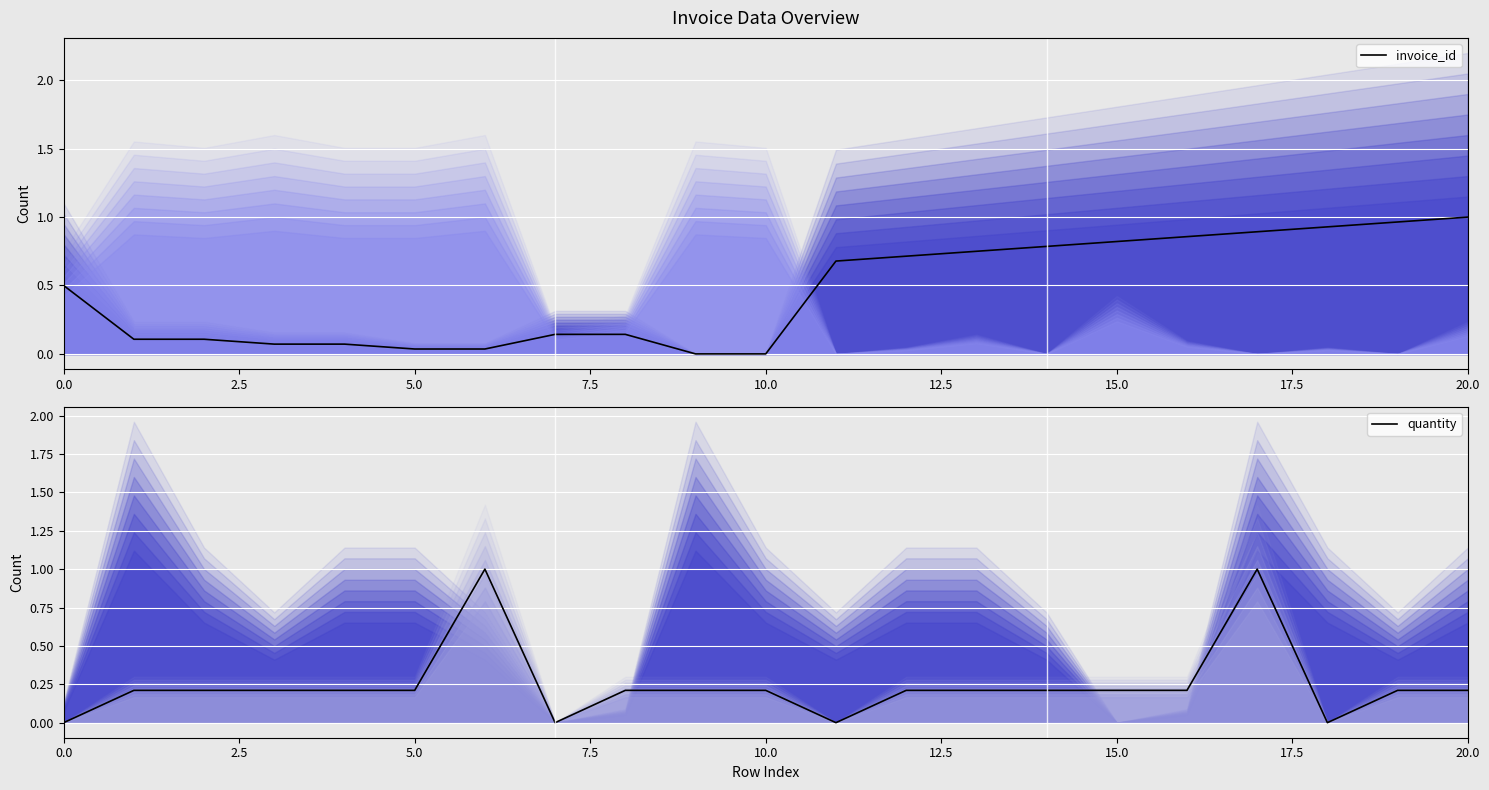

How many quantity values are between 0 and 1?

21